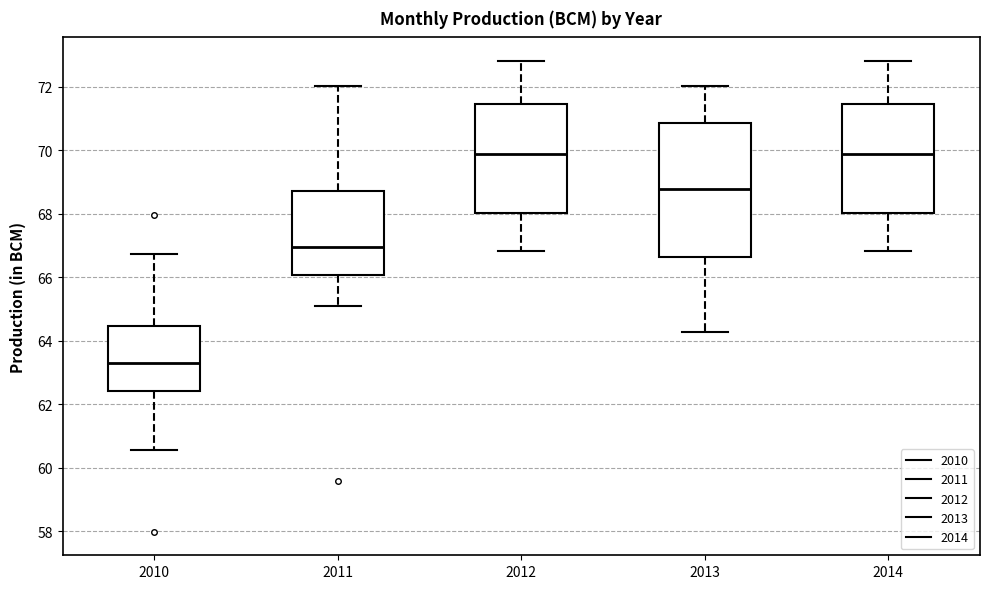

Where is the upper edge of the box at x = 2014 on the y-axis? The values are not printed on the chart, so give them approximately, as read against the axis.

71.4